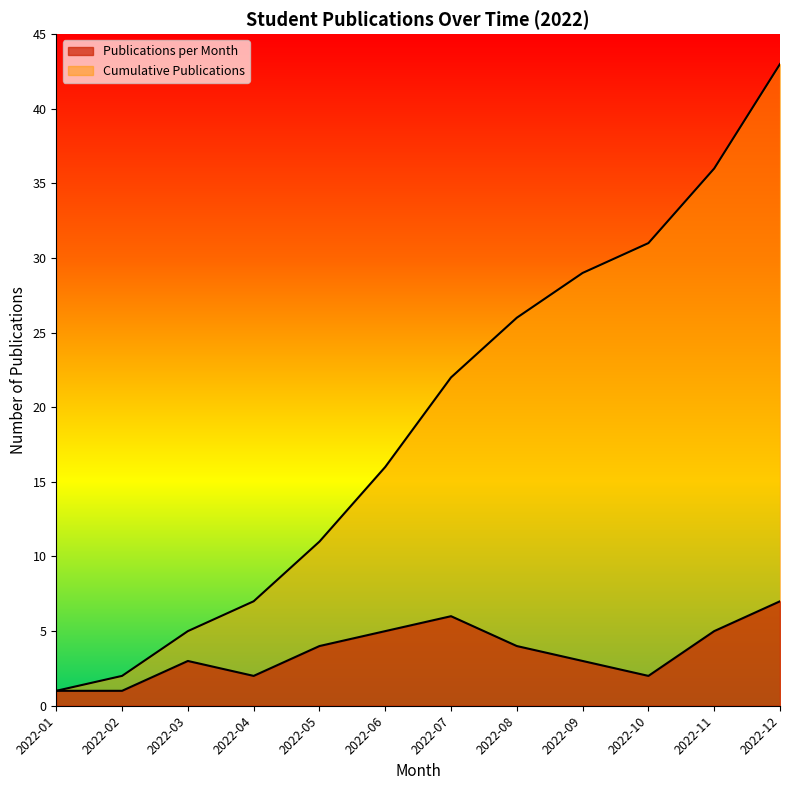

Which has a higher value, 2022-02 or 2022-09?

2022-09